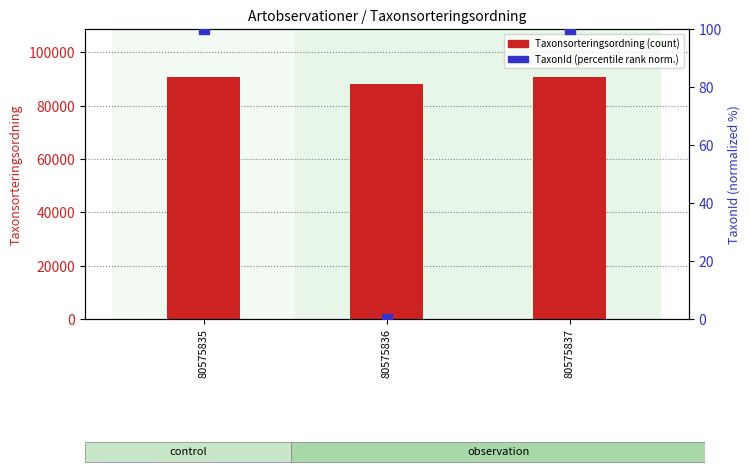

At which category is the sum across all series the highest?

80575835